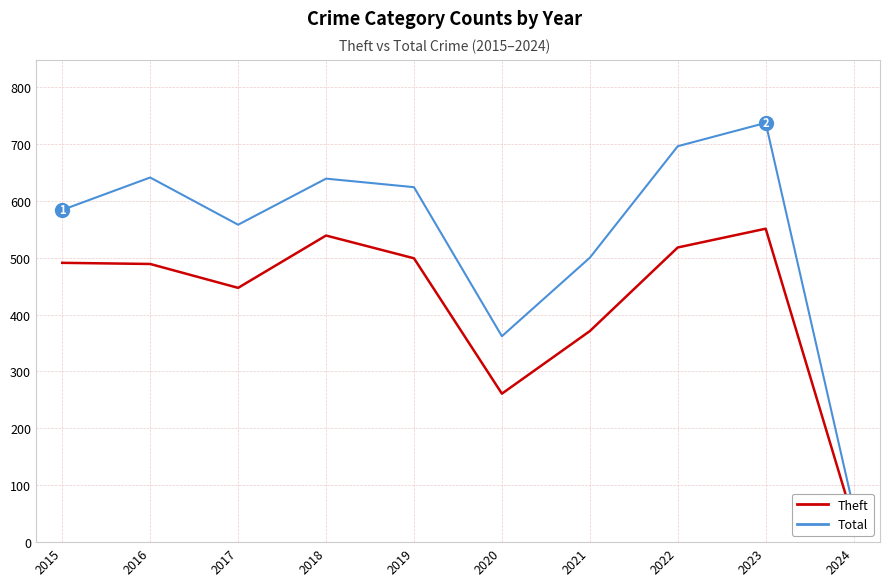

What is the total value across all series at 2018?

1178